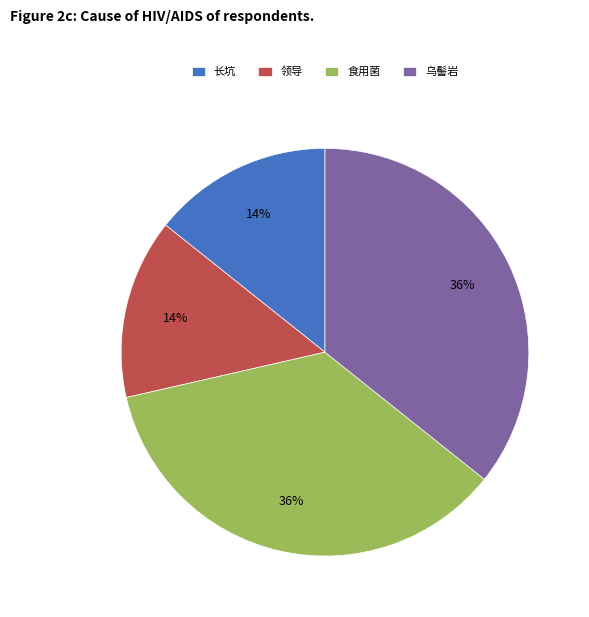

Count the number of slices in the pie.

4